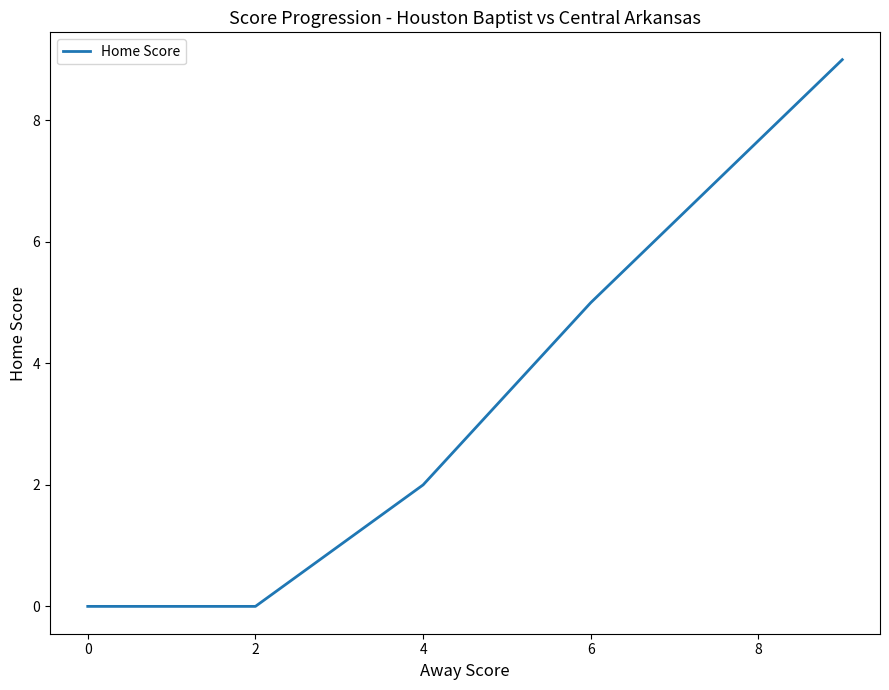

What is the greatest value displayed?

9